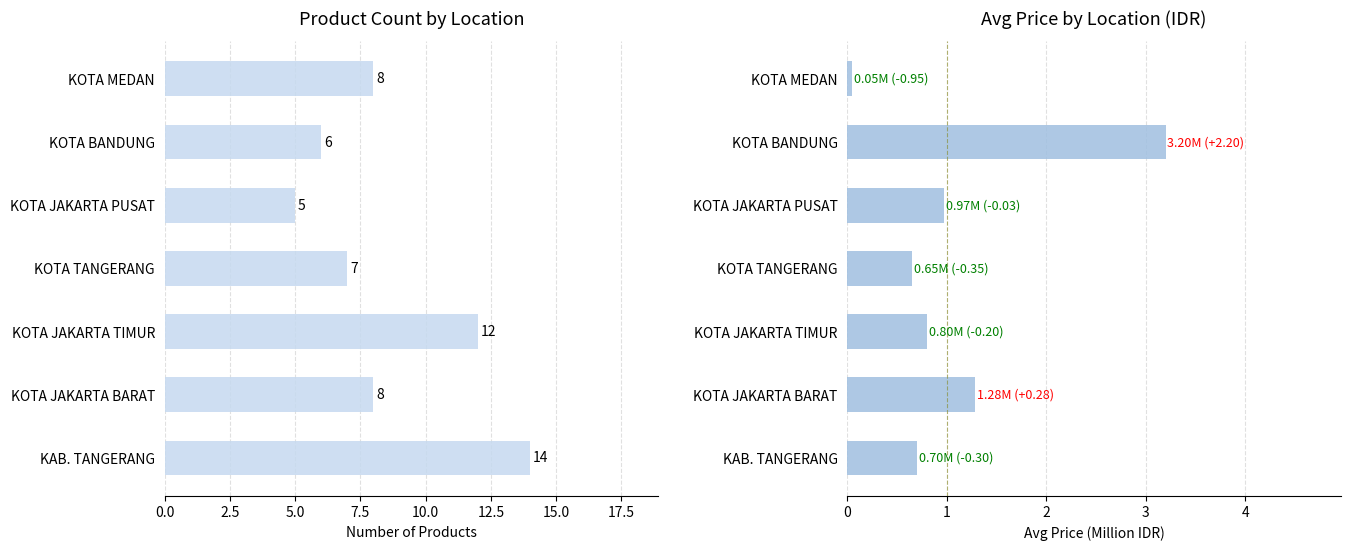

What is the approximate value of Avg Price at KAB. TANGERANG?

0.7